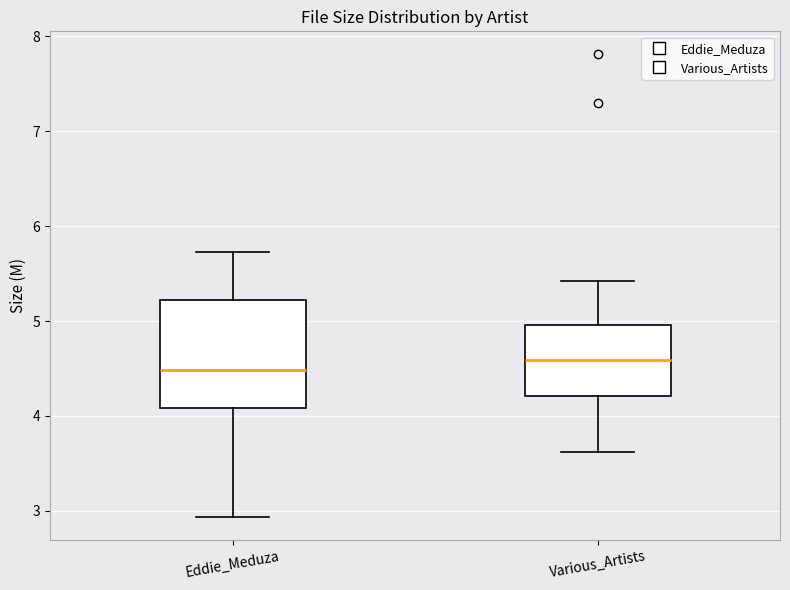

Reading left to right, transcribe this box plot: for each box, give where its median line is, the range the box spans, and where its two whiskers end, as read against the y-axis. The values are not printed on the chart, so give them approximately, as read against the axis.

Eddie_Meduza: median 4.5, box 4.1 to 5.2, whiskers 2.9 to 5.7
Various_Artists: median 4.6, box 4.2 to 5.0, whiskers 3.6 to 5.4